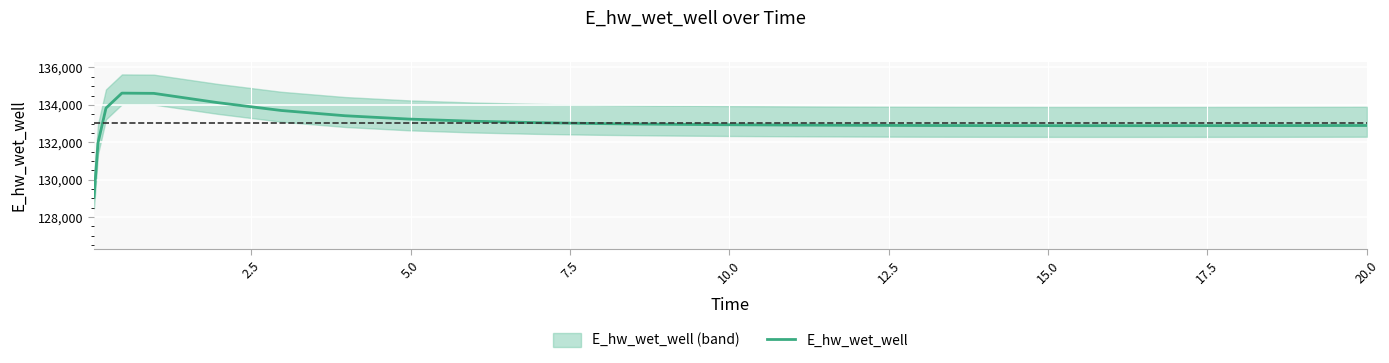

What is the minimum value for E_hw_wet_well?

129070.3